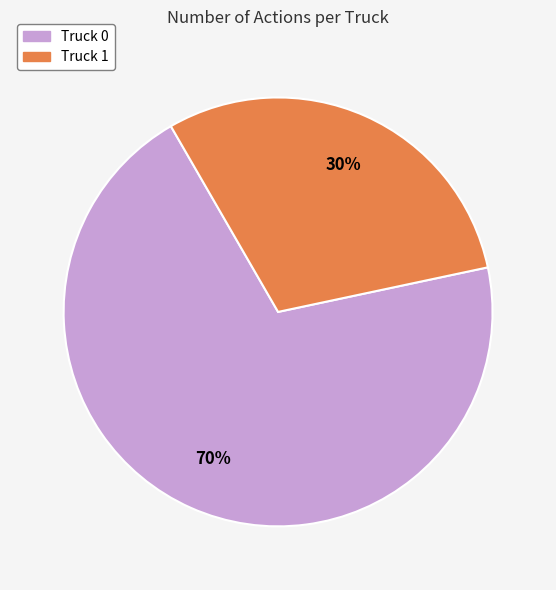

How many segments does this pie chart have?

2